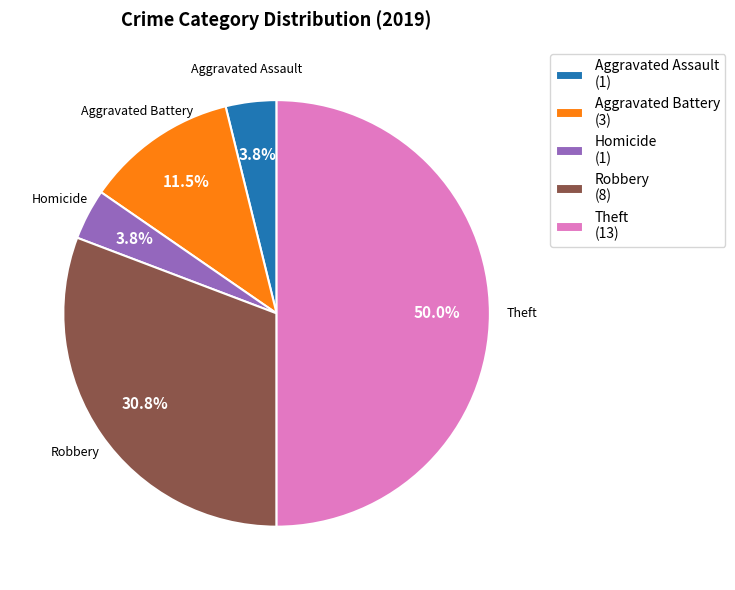

What percentage is NOT represented by Homicide (1)?

96.2%